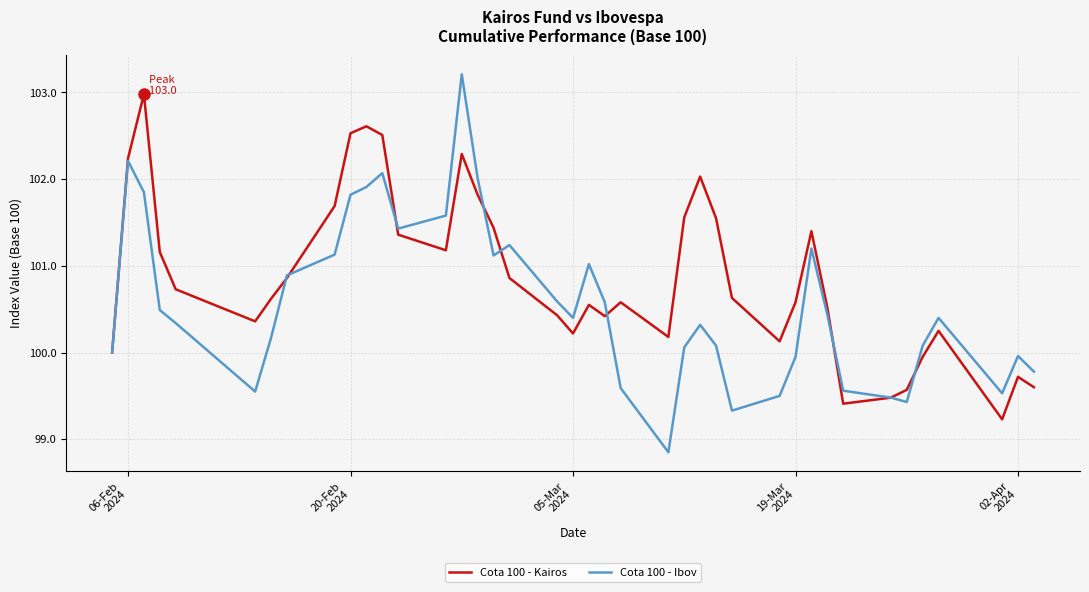

Rank the series by their average value, from highest to lowest.

Cota 100 - Kairos, Cota 100 - Ibov